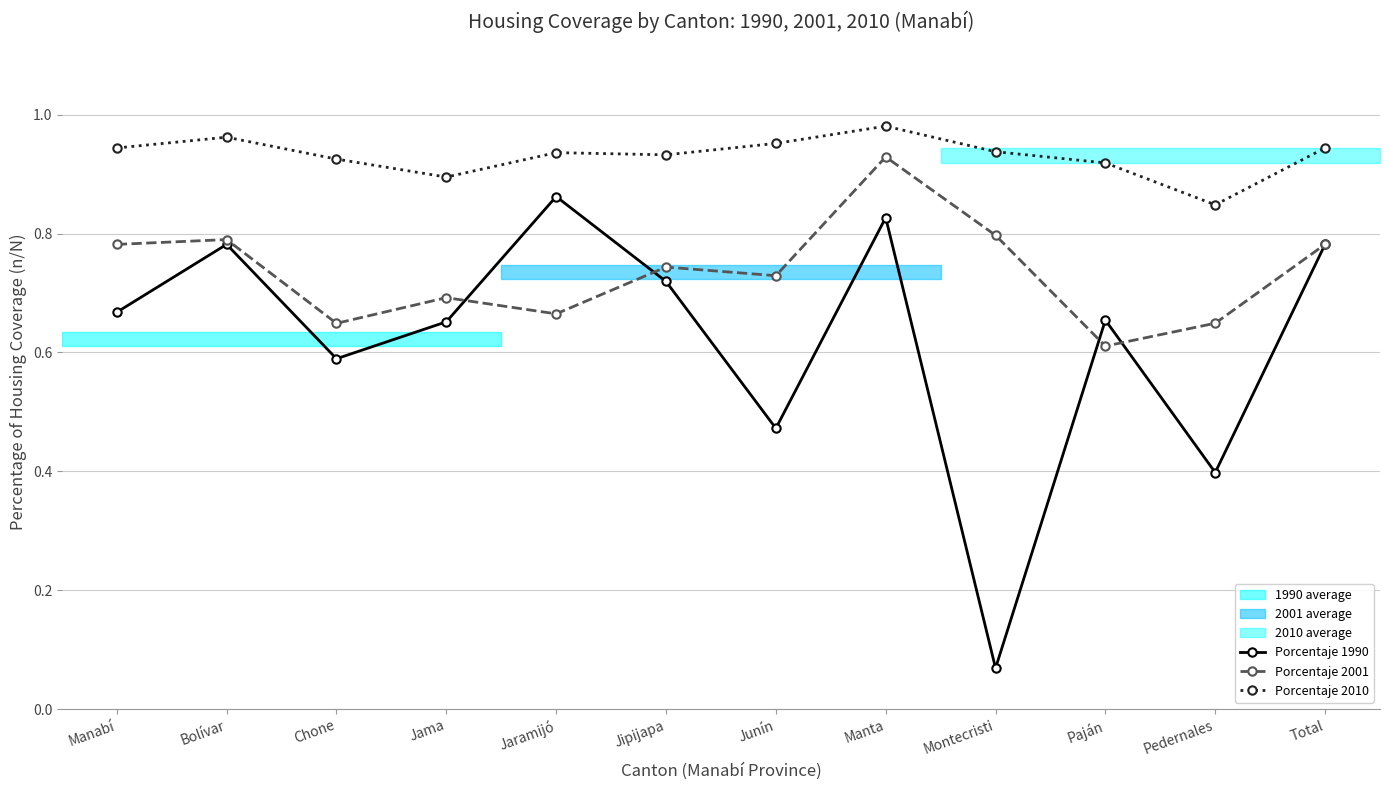

Which series has the widest spread of values?

Porcentaje 1990